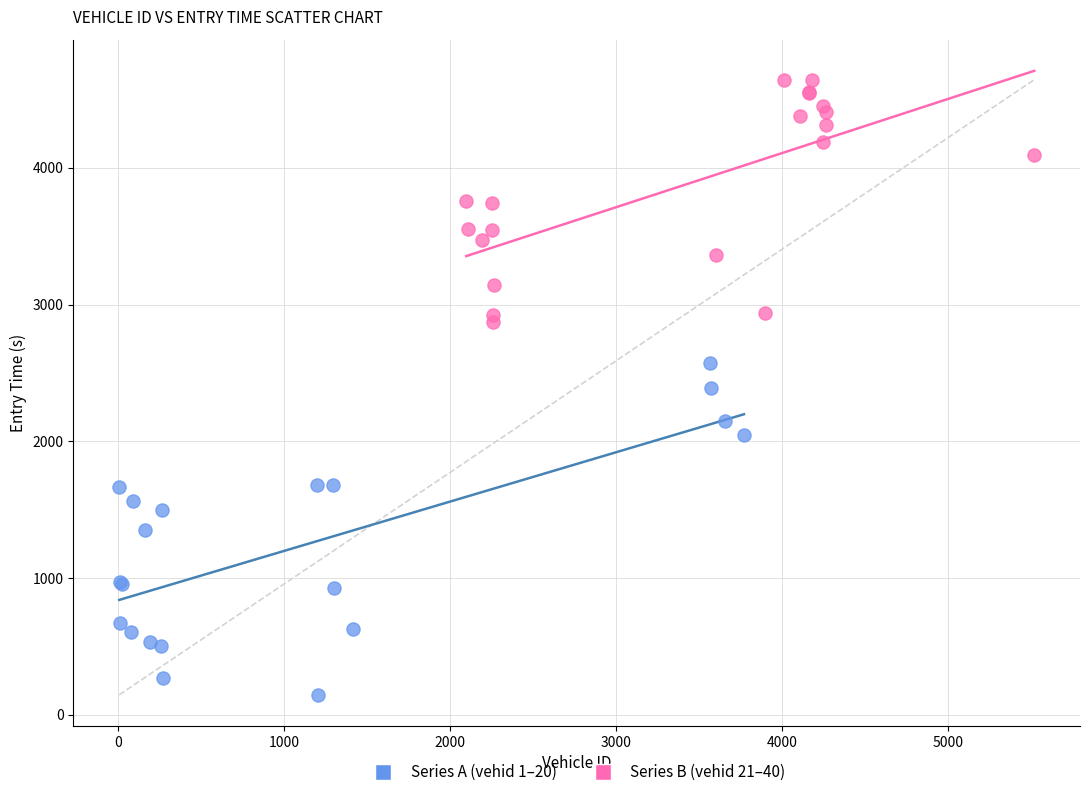

Which series has the widest spread of Y values?

Series A (vehid 1–20)